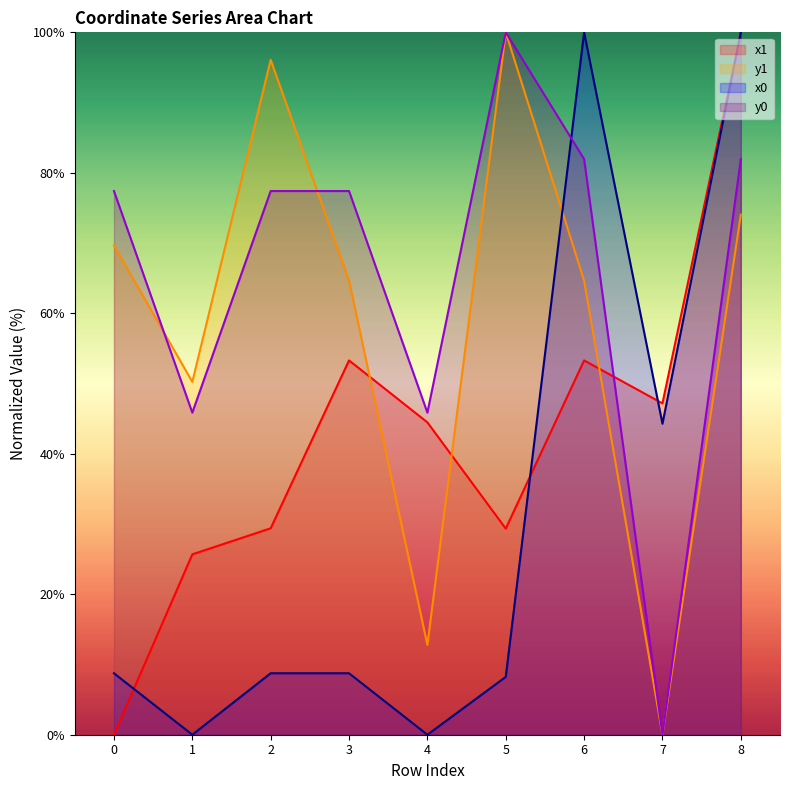

How many data points does each series have?

9